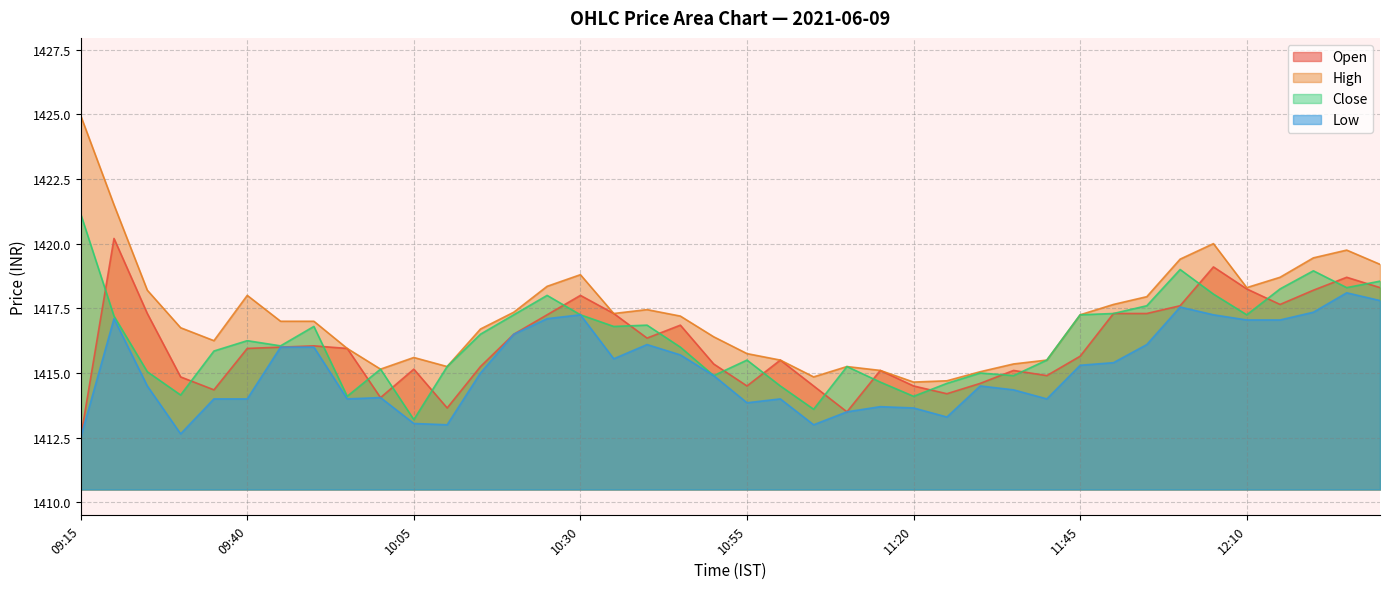

What is the value of the Close point at the 3rd from the left?

1415.1